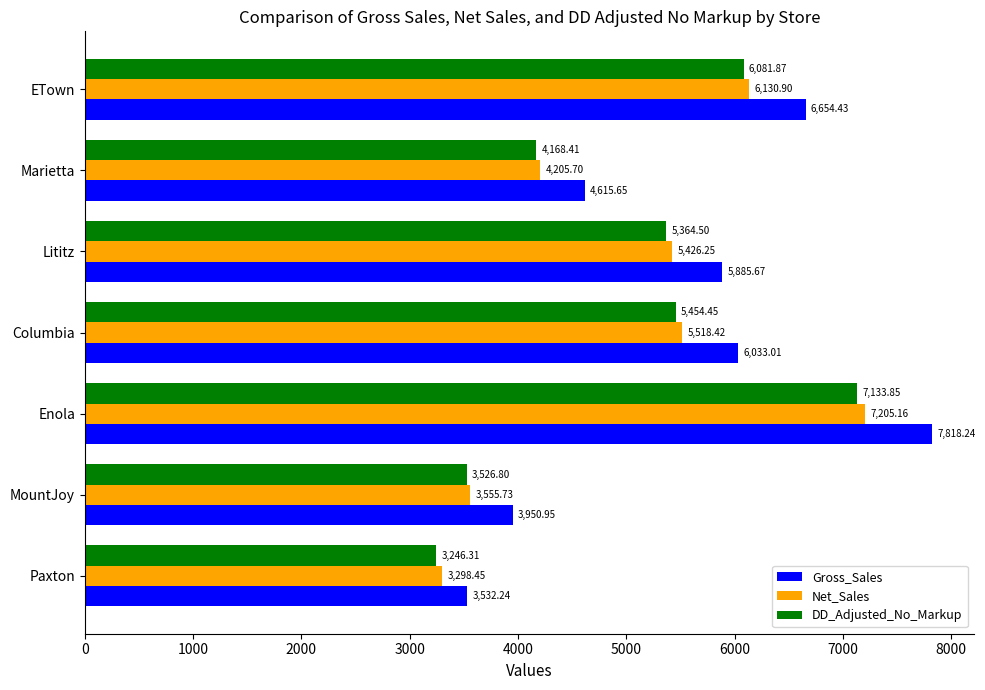

What is the difference between the second highest and second lowest values in the Net_Sales series?

2575.2